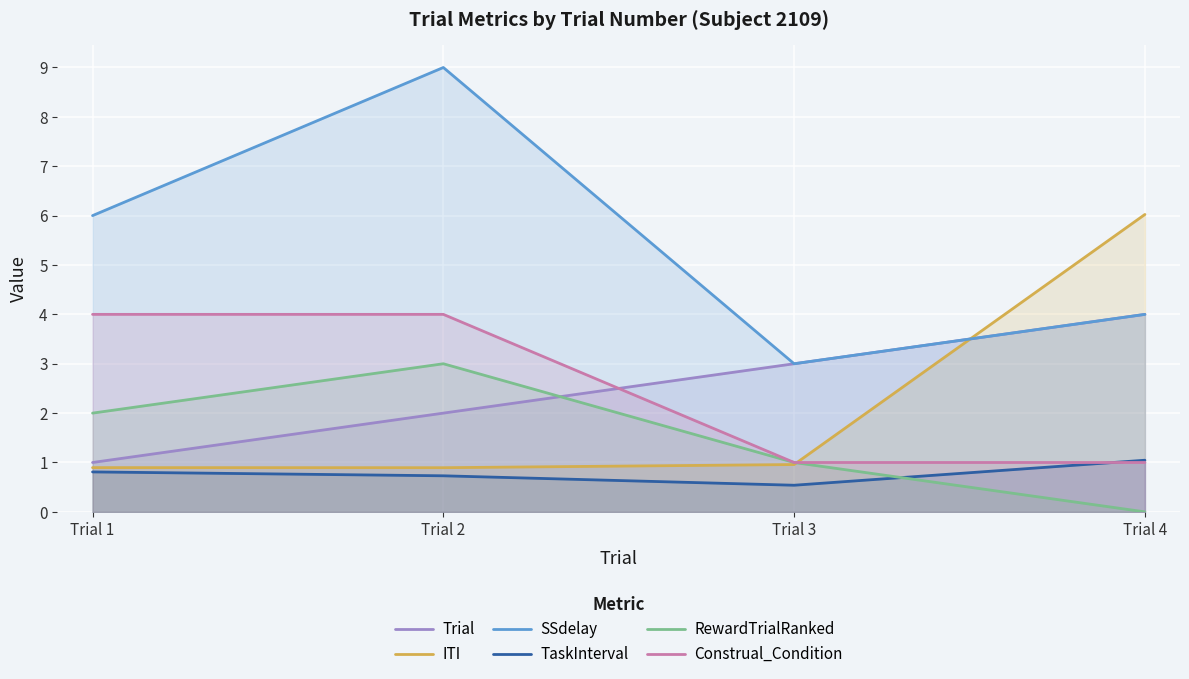

True or false: SSdelay and TaskInterval intersect in this chart.

False